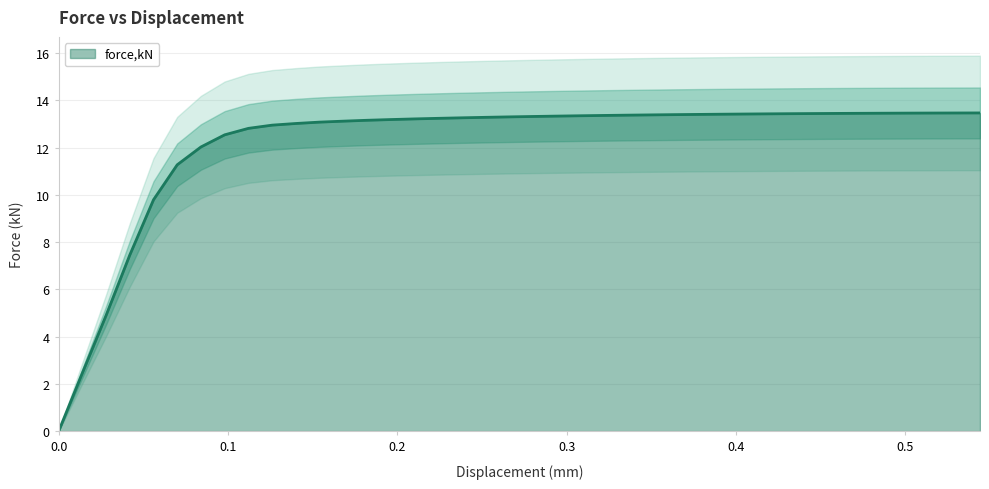

The chart shows a value of 4.1 at 0.237892. True or false?

False